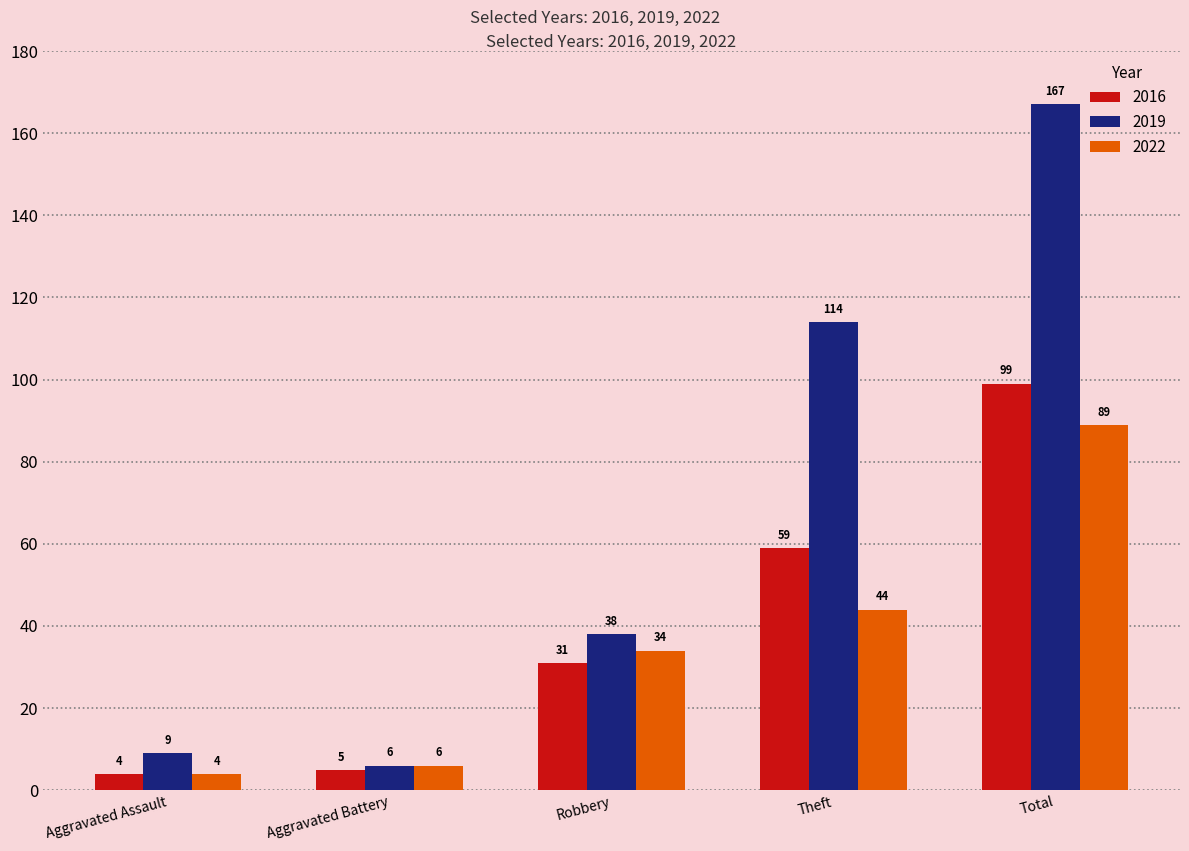

Reading right to left, transcribe all the data shown in this chart.

2016: Total=99	Theft=59	Robbery=31	Aggravated Battery=5	Aggravated Assault=4
2019: Total=167	Theft=114	Robbery=38	Aggravated Battery=6	Aggravated Assault=9
2022: Total=89	Theft=44	Robbery=34	Aggravated Battery=6	Aggravated Assault=4